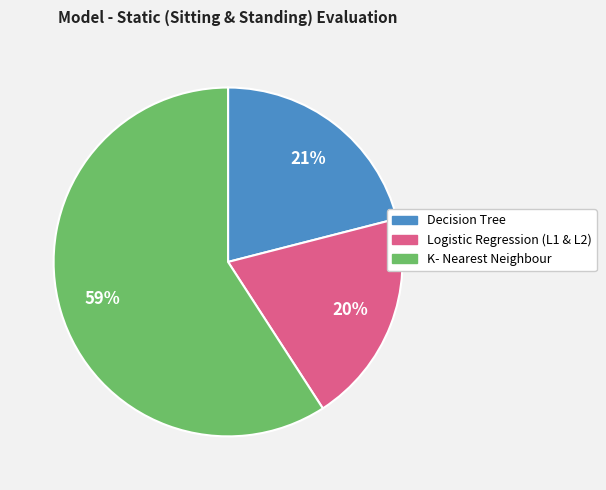

To the nearest percent, what is the combined percentage of K- Nearest Neighbour and Decision Tree?

80%